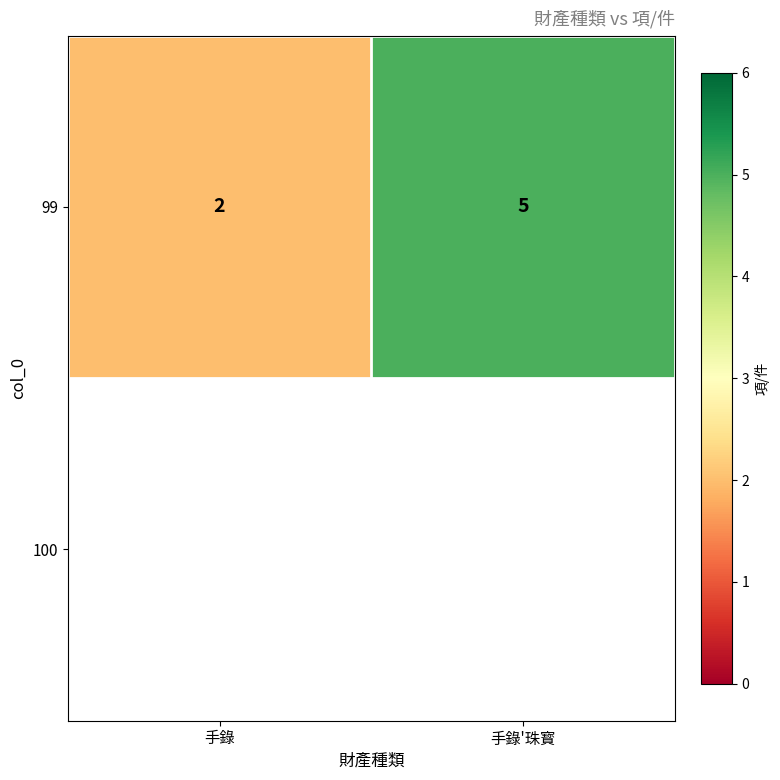

List the labels in order of value, smallest first.

手錄, 手錄'珠寳